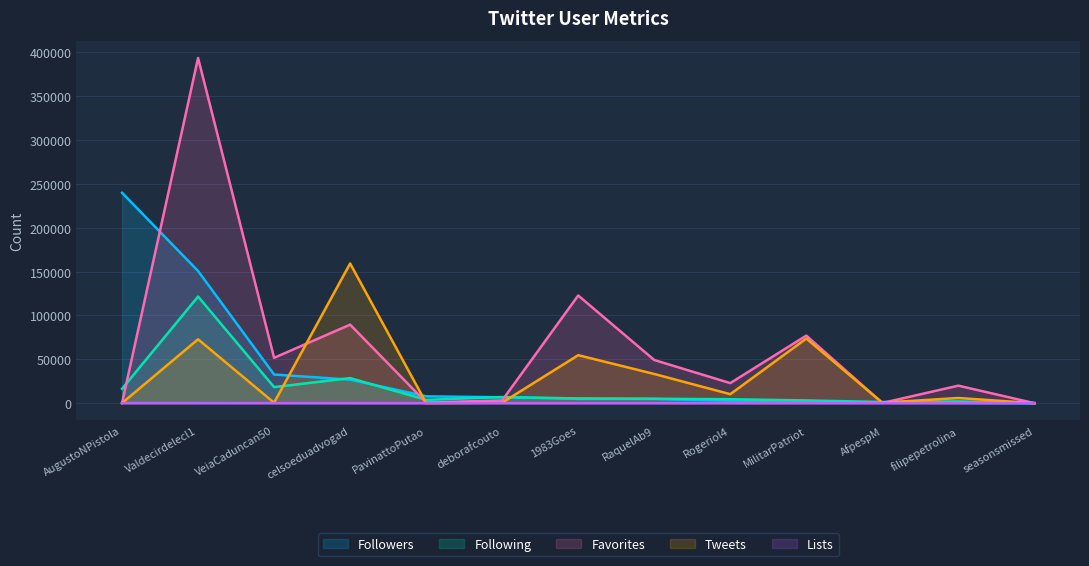

True or false: Following has more than 0 interior local peaks.

True